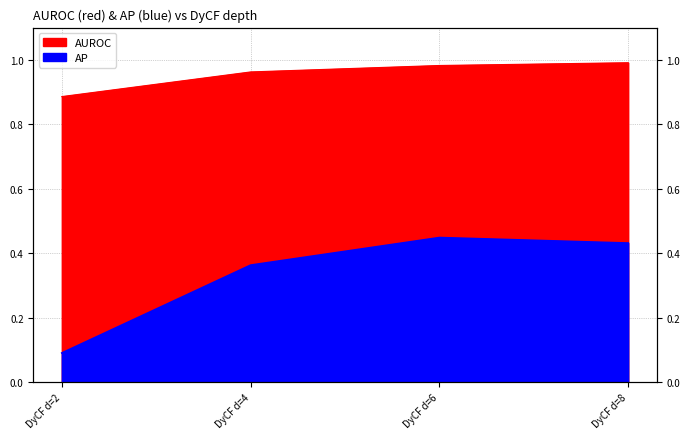

Which category has the lowest value in the AP series?

DyCF d=2